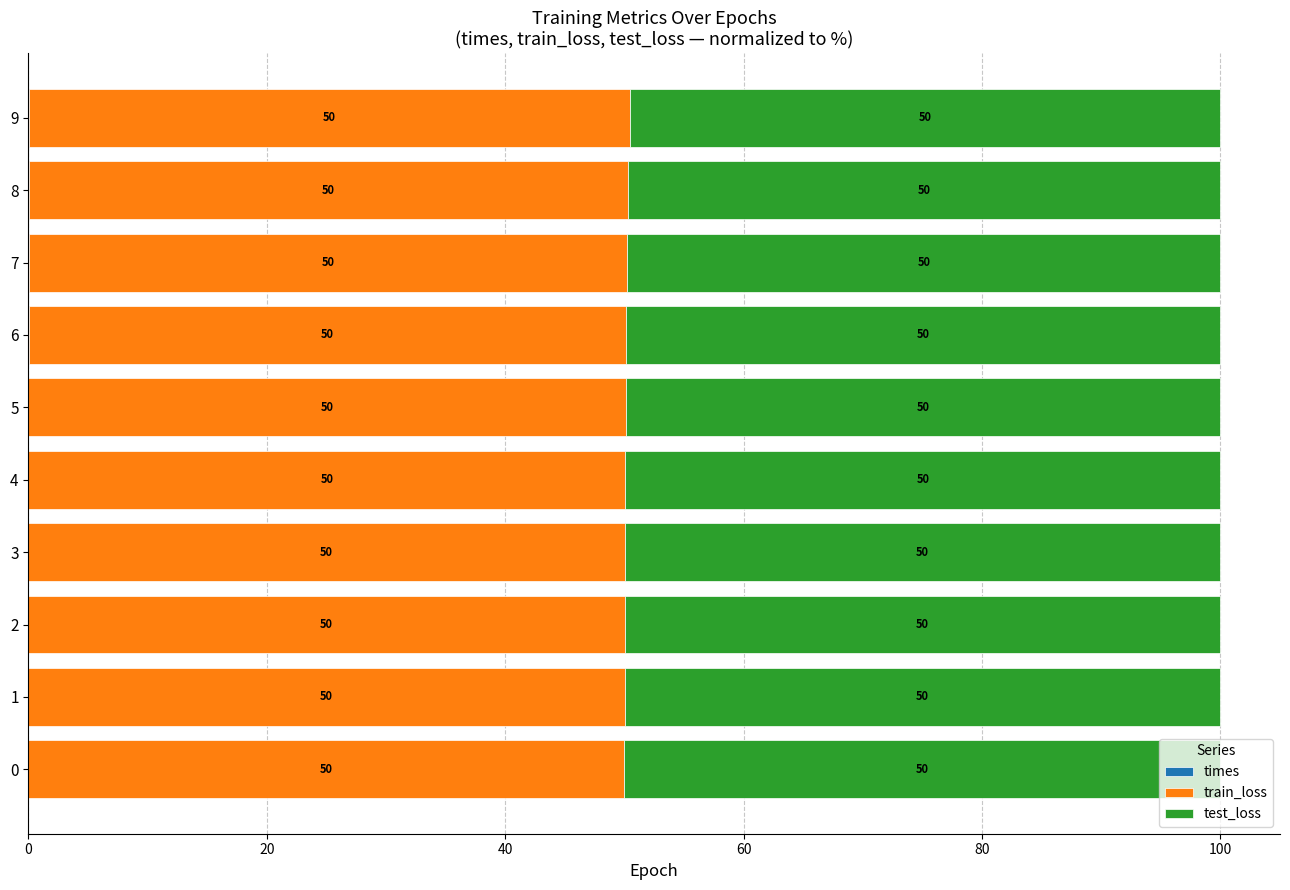

What is the total value across all series at 1?

100.0